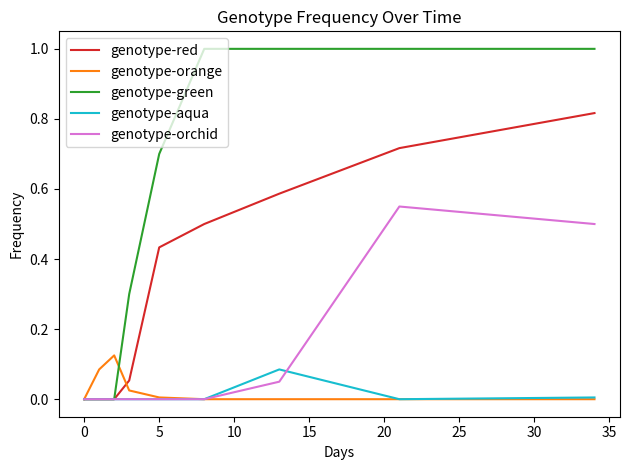

What are all the series names shown in the legend?

genotype-red, genotype-orange, genotype-green, genotype-aqua, genotype-orchid